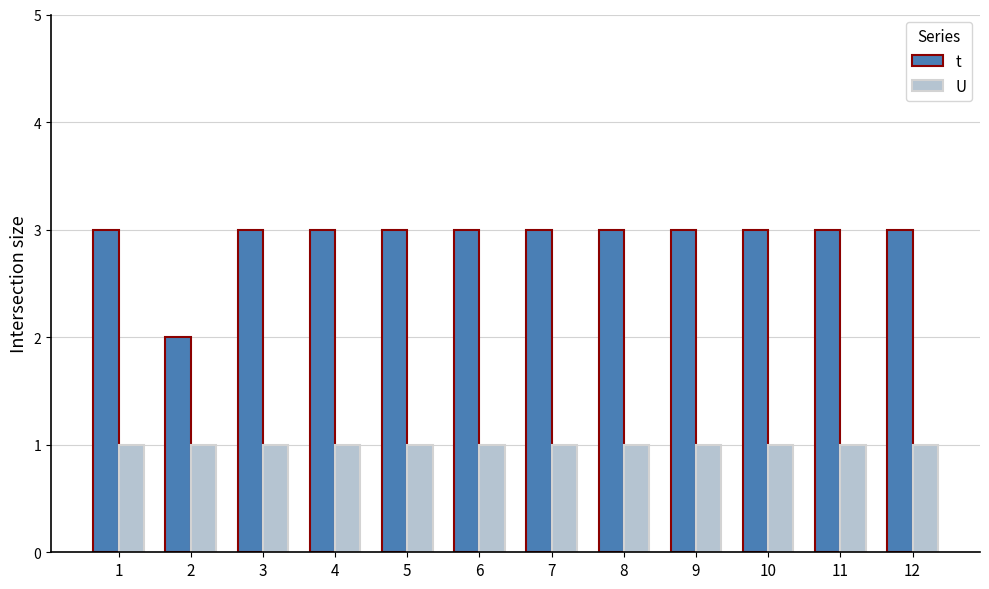

Which series has the largest total across all categories?

t